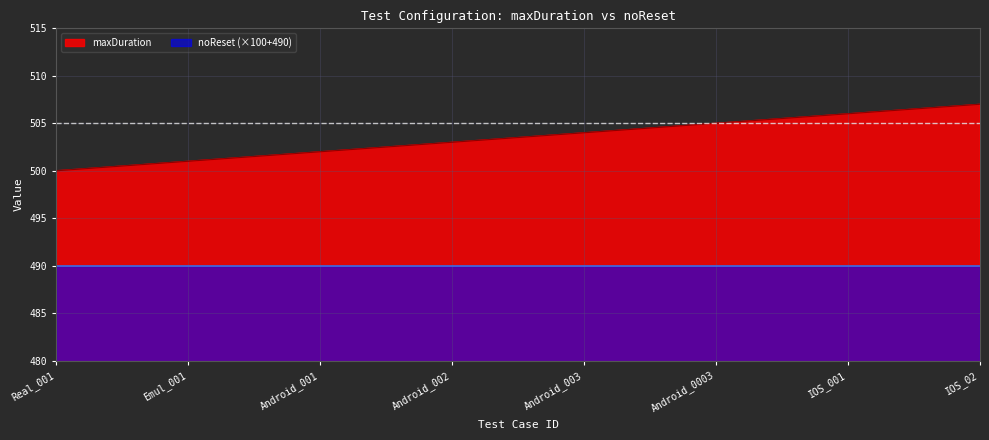

Where does the data first go above 504?

Android_0003